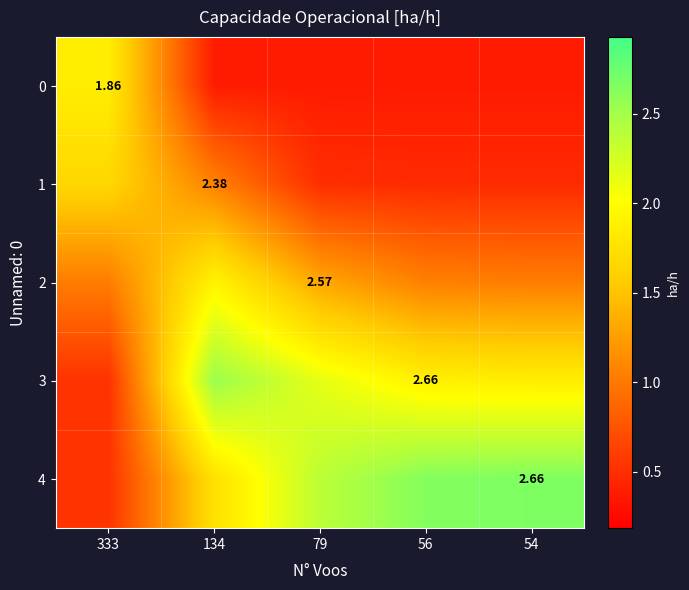

Rank the series by their maximum value, from highest to lowest.

4, 3, 2, 0, 1